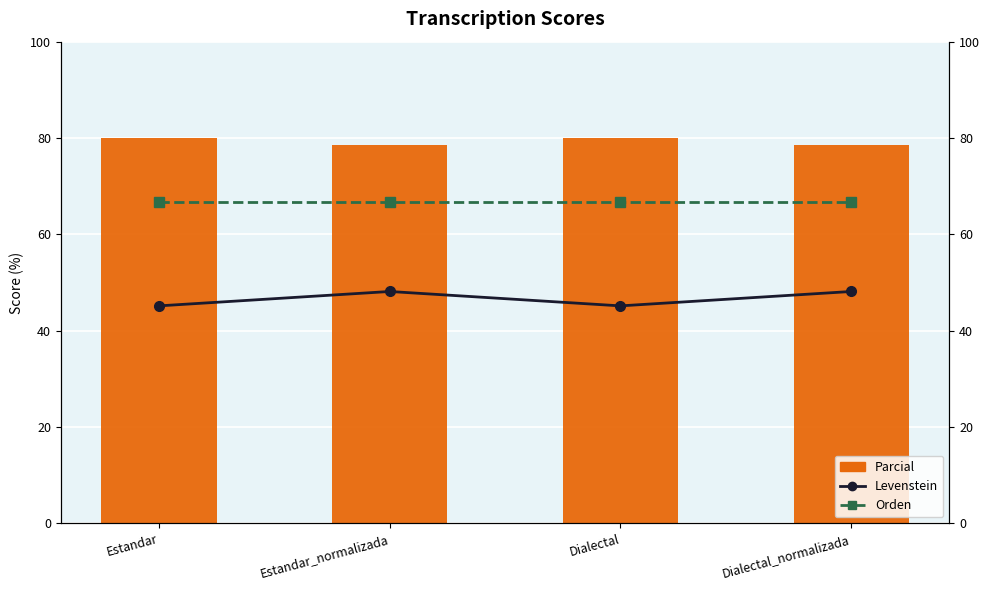

What is the value of the Orden bar at the 1st from the left?

66.7